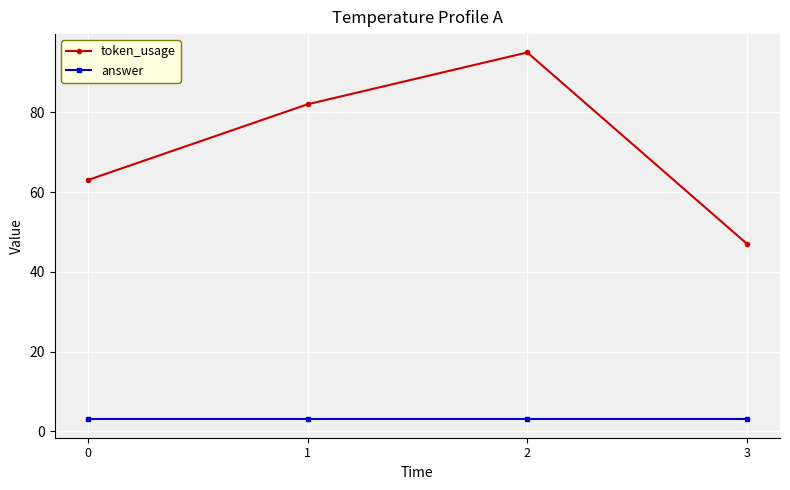

At which category is the sum across all series the highest?

2